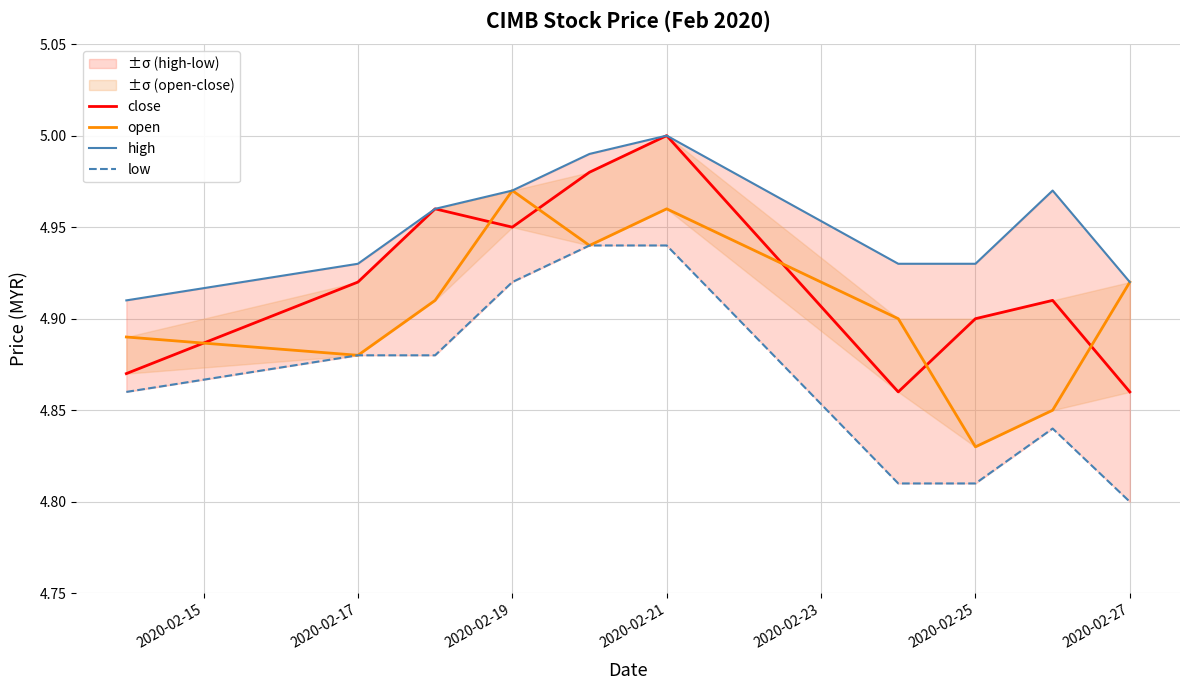

True or false: low has more than 0 interior local peaks.

True